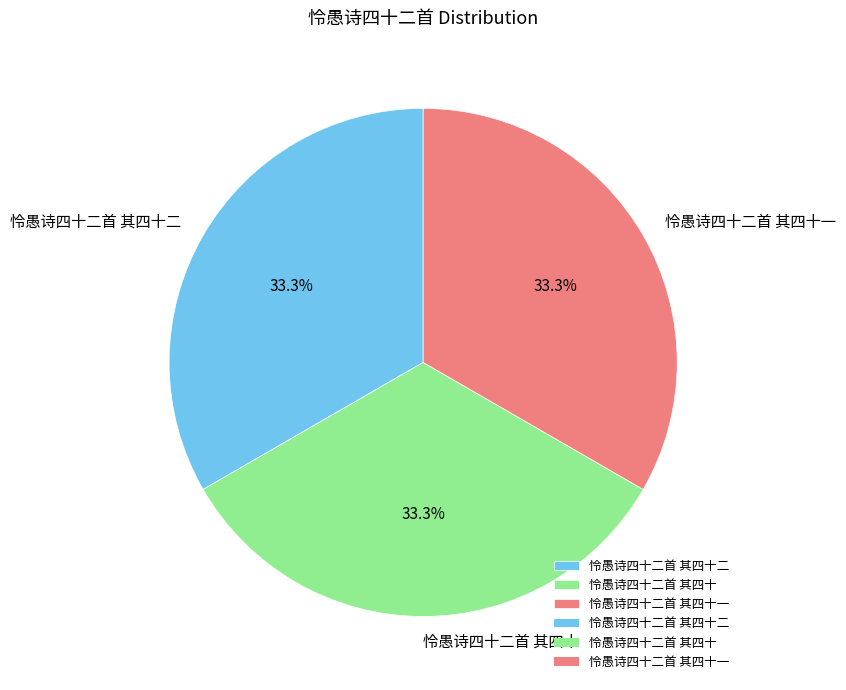

To the nearest percent, what percentage of the pie is 怜愚诗四十二首 其四十二?

33%